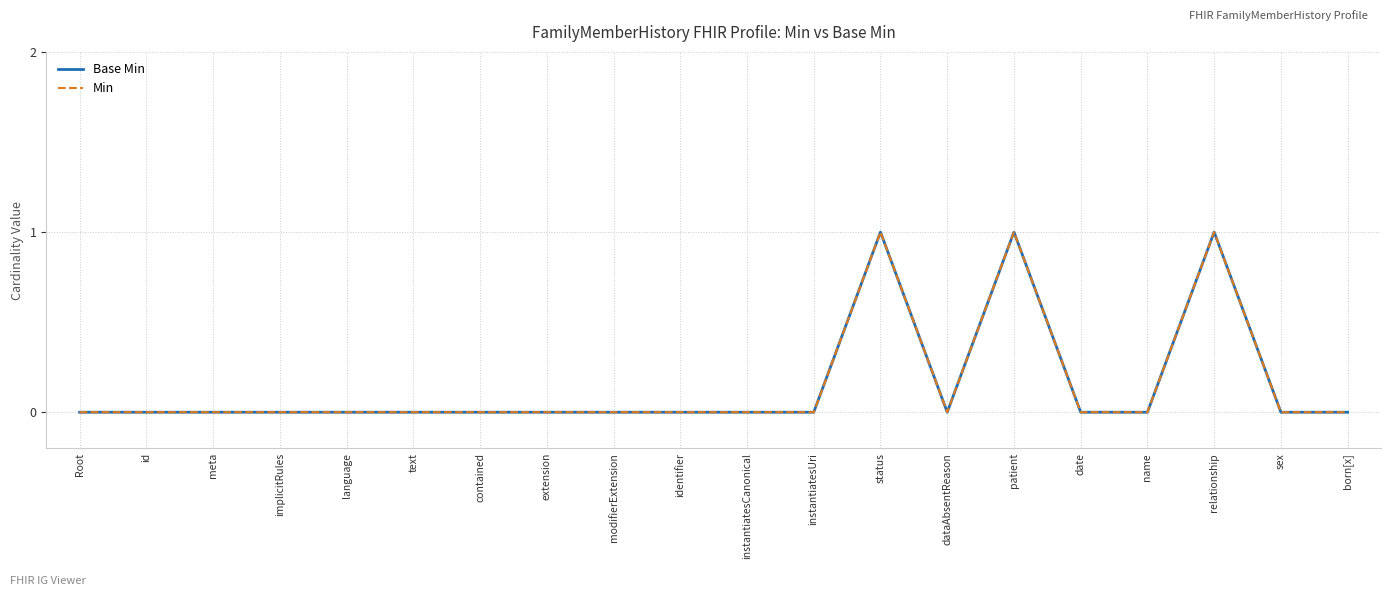

The value of Base Min at dataAbsentReason is -1. True or false?

False